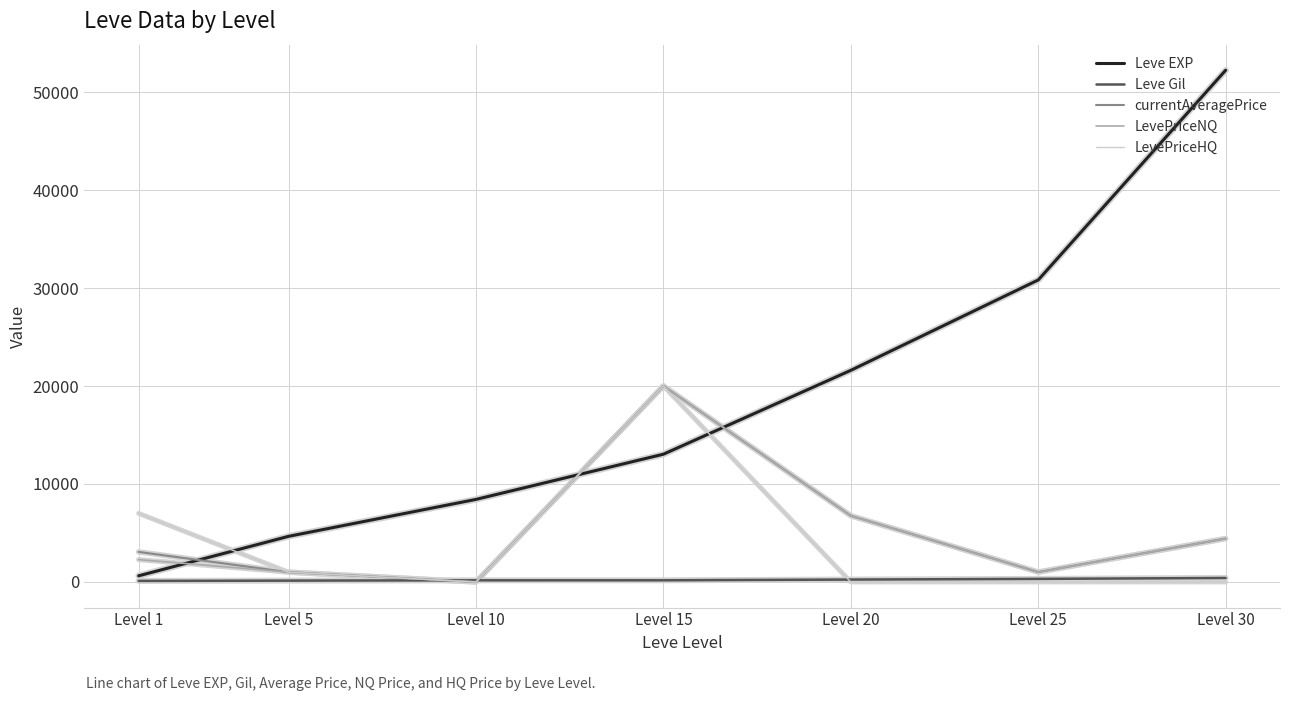

How many intersections are there between LevePriceHQ and Leve EXP?

3